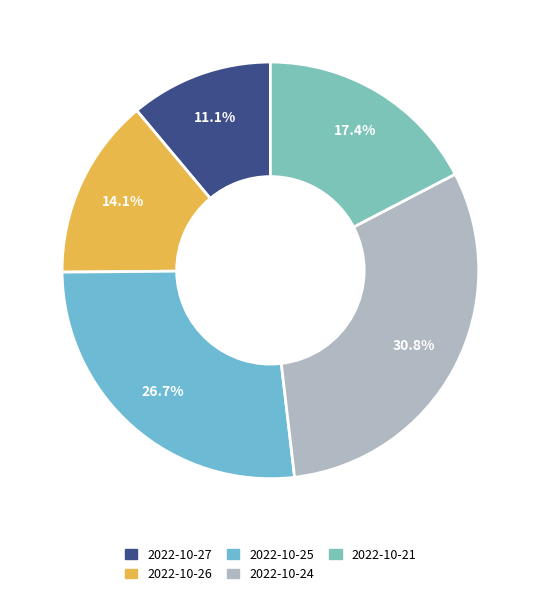

Rank the categories by value from lowest to highest.

2022-10-27, 2022-10-26, 2022-10-21, 2022-10-25, 2022-10-24